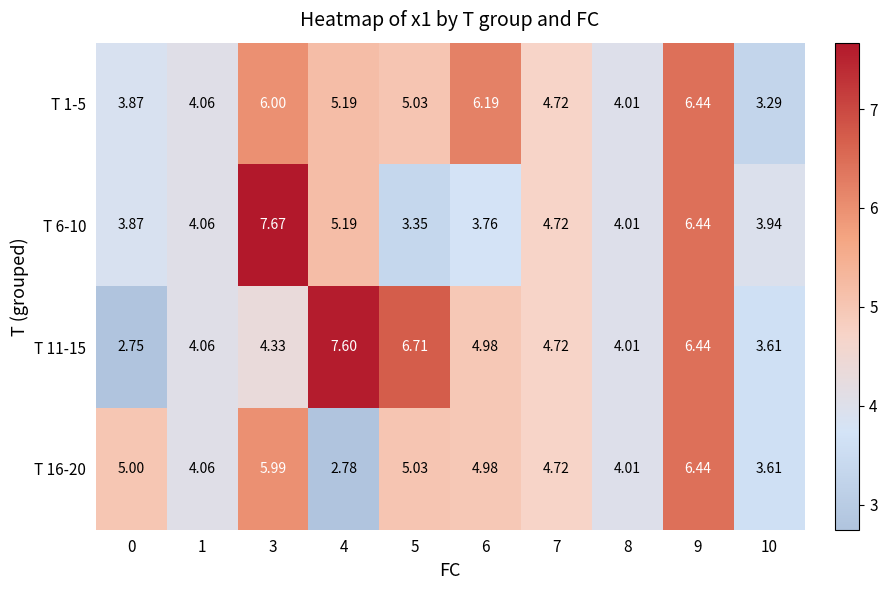

List the series in order of their overall mean, lowest first.

T 16-20, T 6-10, T 1-5, T 11-15